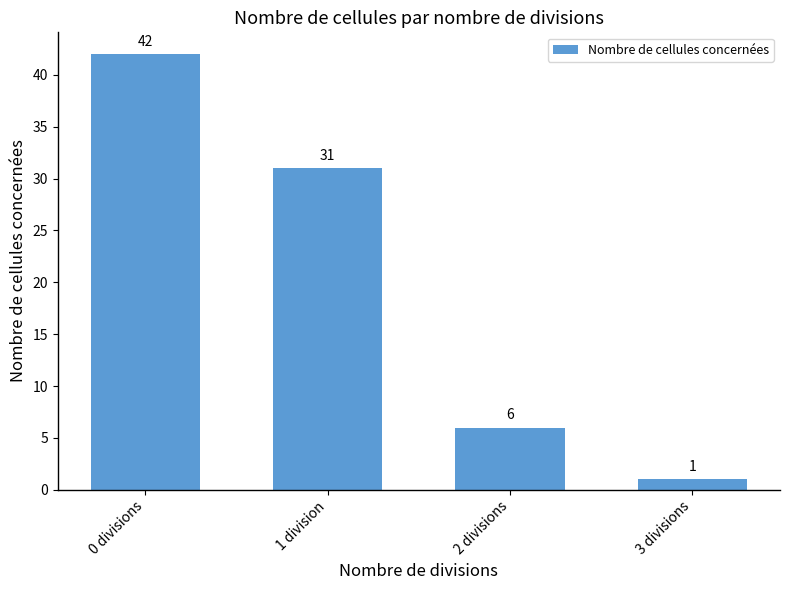

What is the approximate value at 1 division?

31